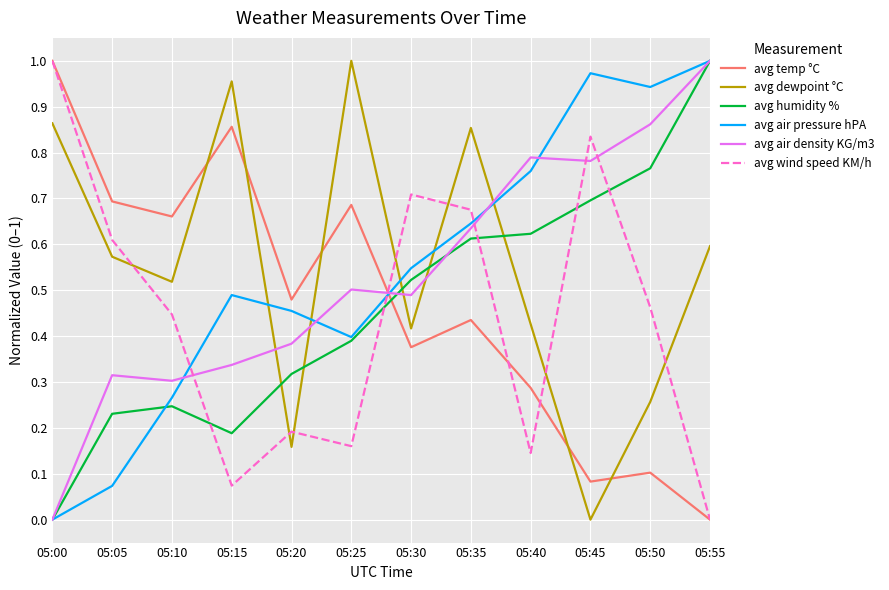

The avg wind speed KM/h series shows 0.6 at 05:00. True or false?

False